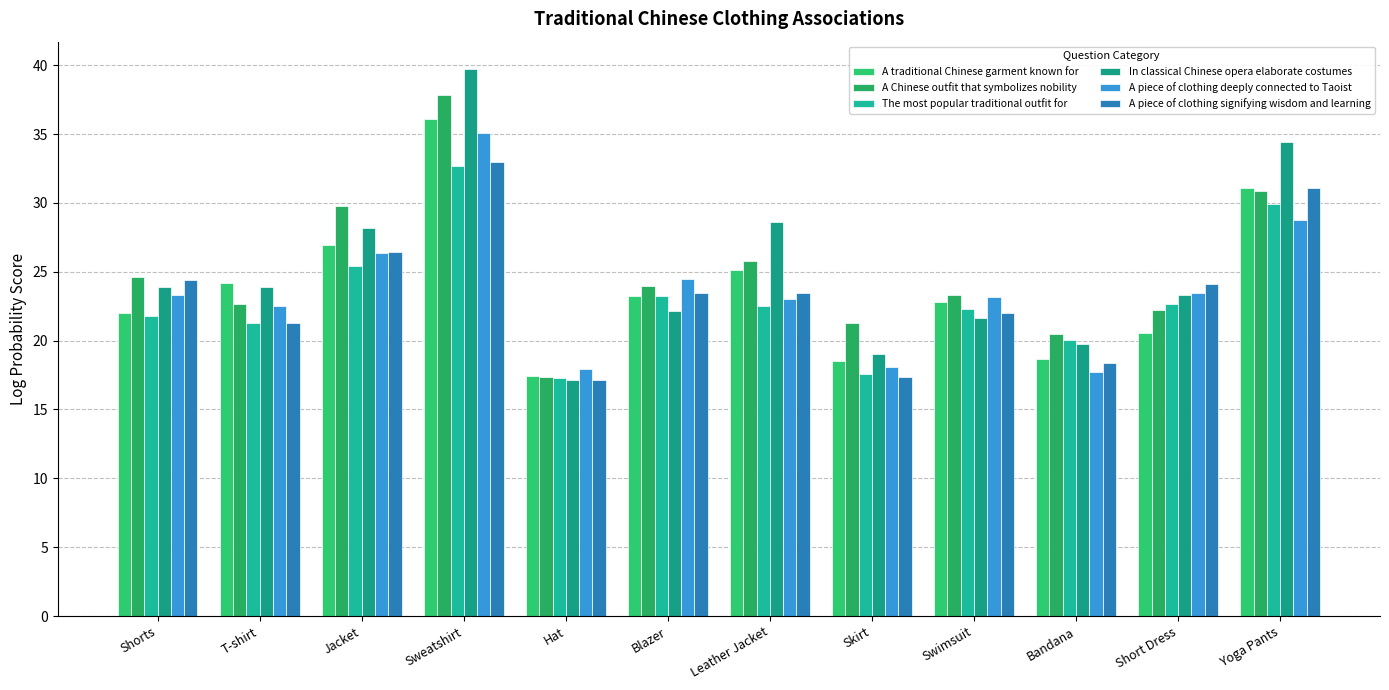

How many data points does each series have?

12